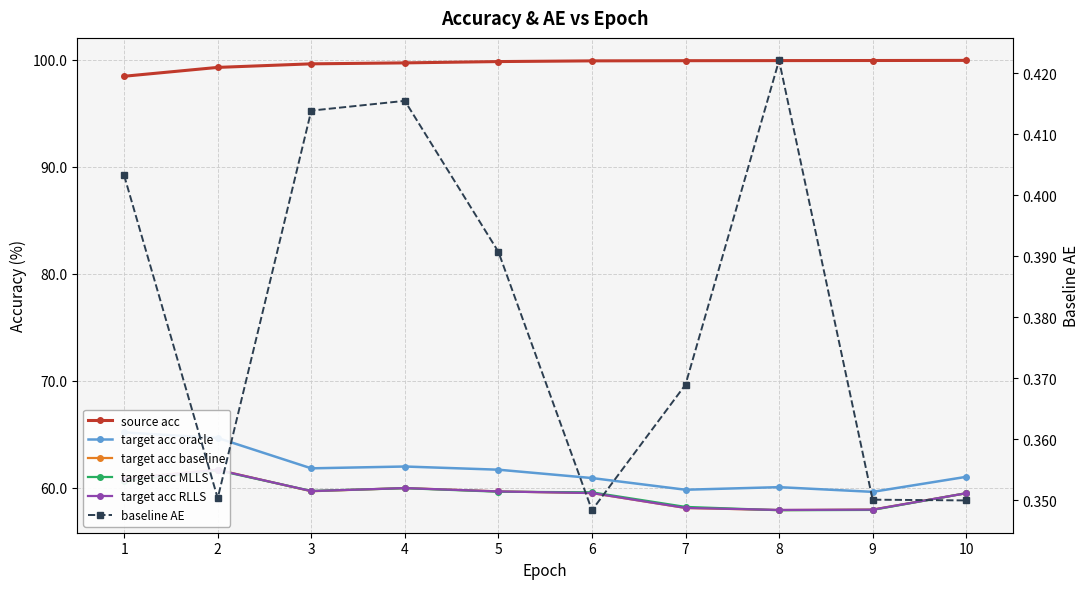

How many interior local peaks does the target acc baseline series have?

2